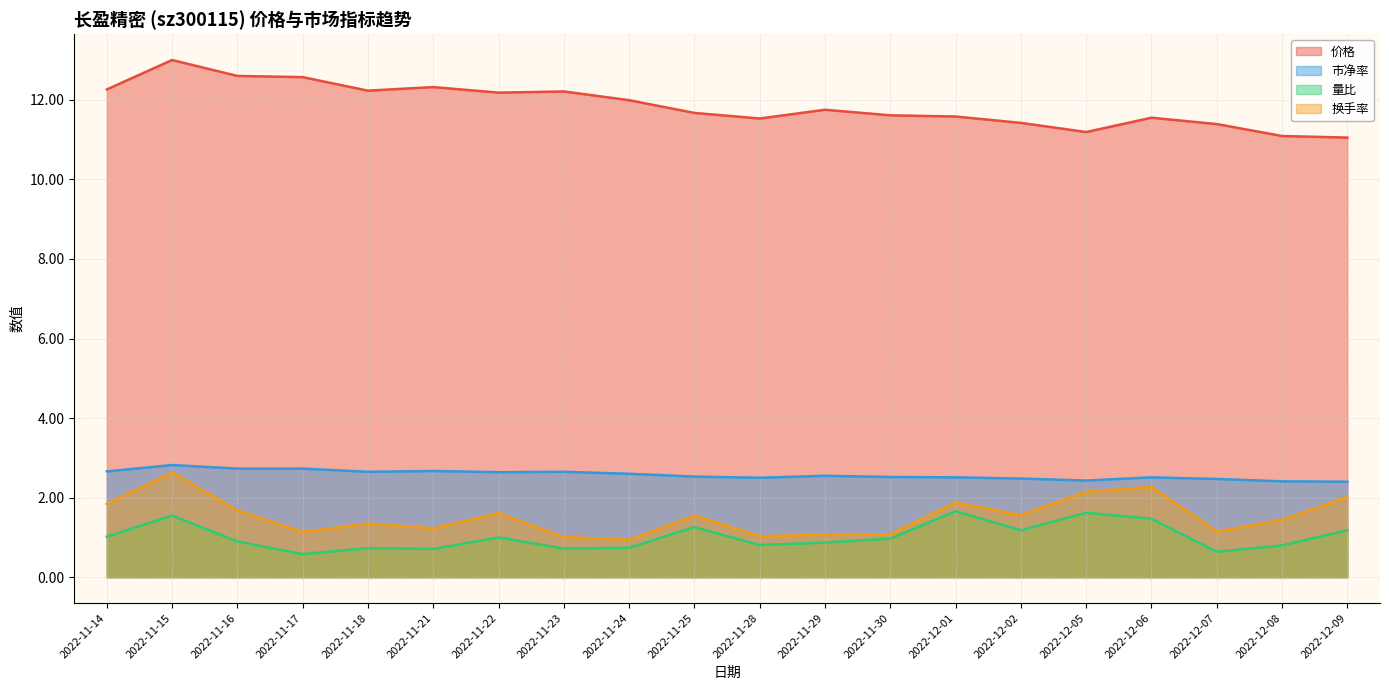

Reading left to right, list all the values displayed in this chart.

价格: 2022-11-14=12.3	2022-11-15=13.0	2022-11-16=12.6	2022-11-17=12.6	2022-11-18=12.2	2022-11-21=12.3	2022-11-22=12.2	2022-11-23=12.2	2022-11-24=12.0	2022-11-25=11.7	2022-11-28=11.5	2022-11-29=11.8	2022-11-30=11.6	2022-12-01=11.6	2022-12-02=11.4	2022-12-05=11.2	2022-12-06=11.6	2022-12-07=11.4	2022-12-08=11.1	2022-12-09=11.1
市净率: 2022-11-14=2.7	2022-11-15=2.8	2022-11-16=2.7	2022-11-17=2.7	2022-11-18=2.6	2022-11-21=2.7	2022-11-22=2.6	2022-11-23=2.6	2022-11-24=2.6	2022-11-25=2.5	2022-11-28=2.5	2022-11-29=2.5	2022-11-30=2.5	2022-12-01=2.5	2022-12-02=2.5	2022-12-05=2.4	2022-12-06=2.5	2022-12-07=2.5	2022-12-08=2.4	2022-12-09=2.4
量比: 2022-11-14=1.0	2022-11-15=1.6	2022-11-16=0.9	2022-11-17=0.6	2022-11-18=0.7	2022-11-21=0.7	2022-11-22=1.0	2022-11-23=0.7	2022-11-24=0.7	2022-11-25=1.3	2022-11-28=0.8	2022-11-29=0.9	2022-11-30=1.0	2022-12-01=1.7	2022-12-02=1.2	2022-12-05=1.6	2022-12-06=1.5	2022-12-07=0.6	2022-12-08=0.8	2022-12-09=1.2
换手率: 2022-11-14=1.8	2022-11-15=2.6	2022-11-16=1.7	2022-11-17=1.1	2022-11-18=1.4	2022-11-21=1.2	2022-11-22=1.6	2022-11-23=1.0	2022-11-24=0.9	2022-11-25=1.6	2022-11-28=1.0	2022-11-29=1.1	2022-11-30=1.1	2022-12-01=1.9	2022-12-02=1.6	2022-12-05=2.1	2022-12-06=2.3	2022-12-07=1.1	2022-12-08=1.4	2022-12-09=2.0